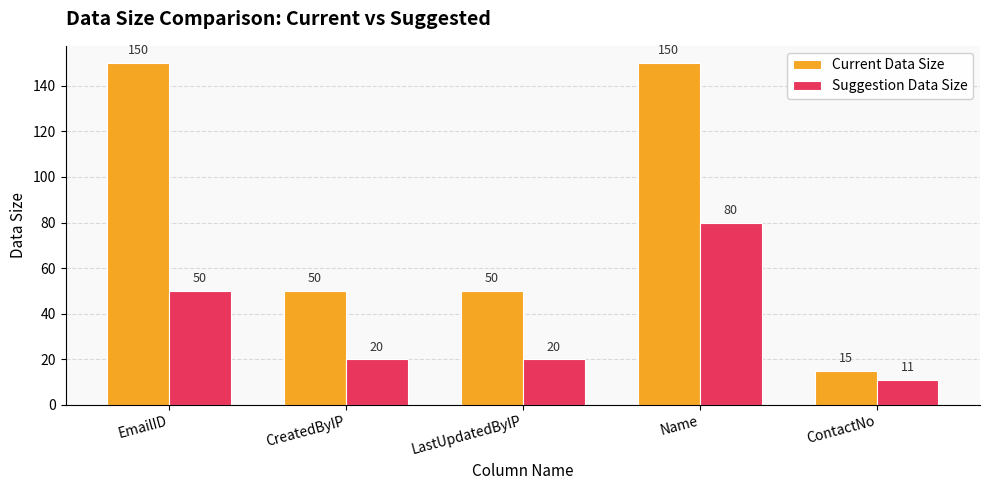

Between Name and ContactNo, which series saw the biggest shift?

Current Data Size